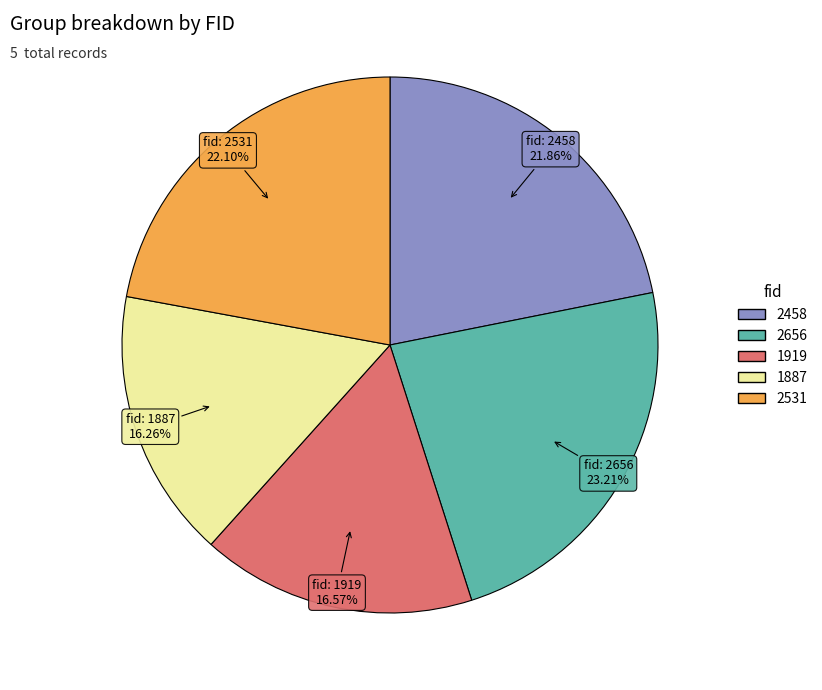

To the nearest percent, what percentage of the pie is 2531?

22%